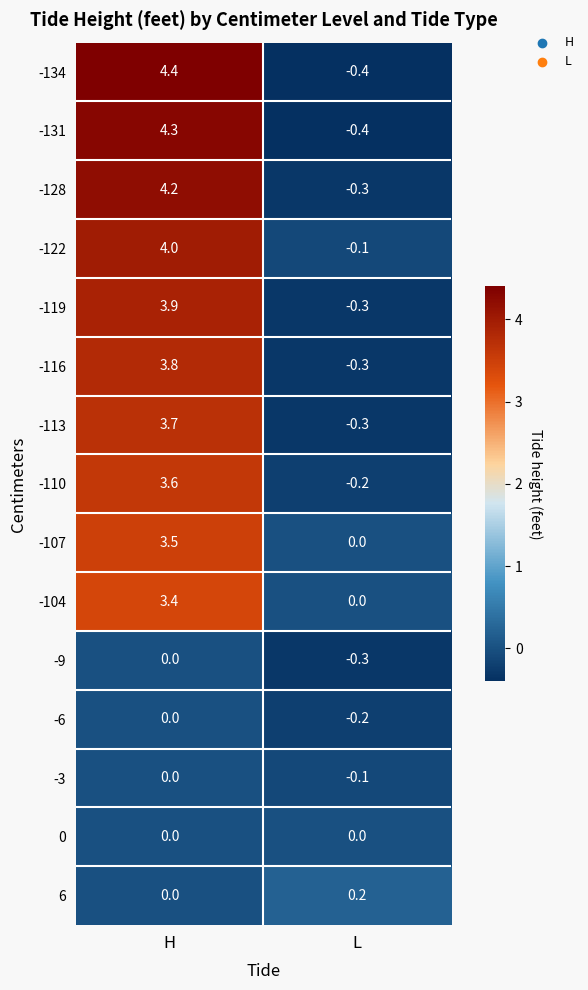

Which series has the largest range (max minus min)?

-134